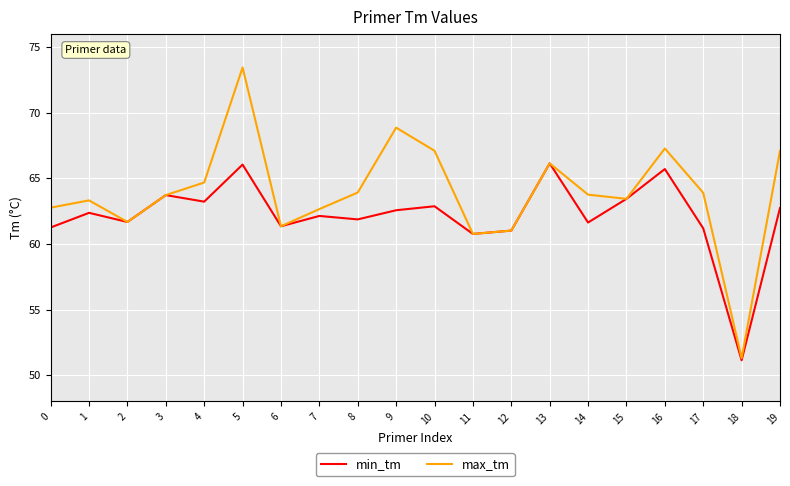

List the series in order of their overall mean, lowest first.

min_tm, max_tm